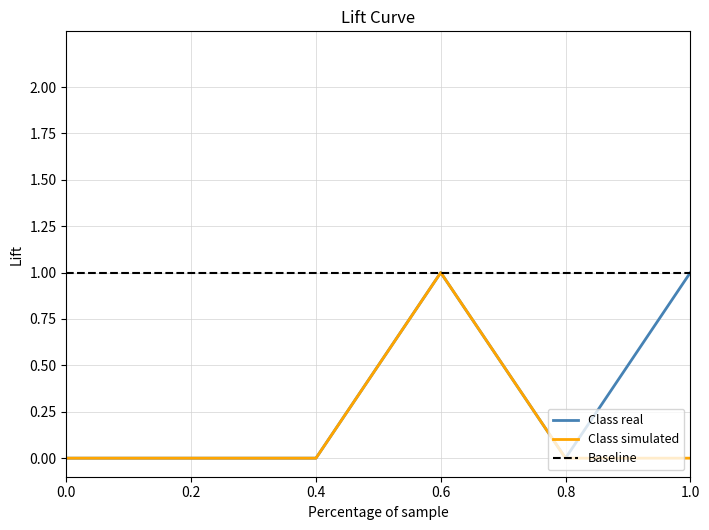

How many data points does each series have?

6